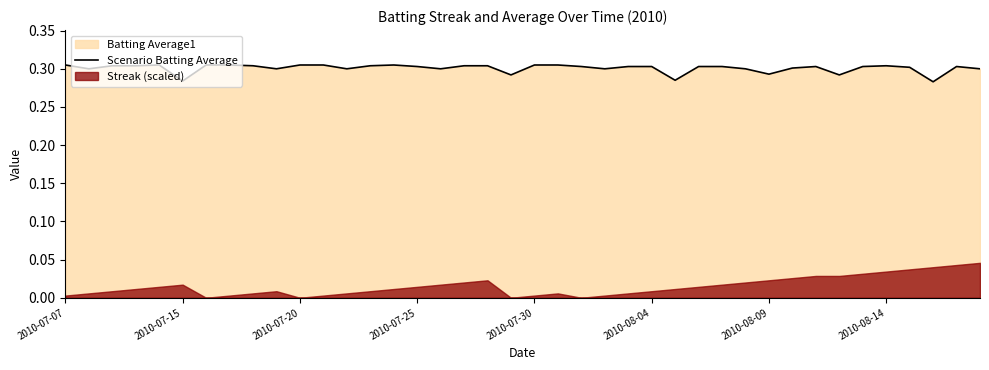

Reading right to left, list all the values displayed in this chart.

0.3	0.3	0.3	0.3	0.3	0.3	0.3	0.3	0.3	0.3	0.3	0.3	0.3	0.3	0.3	0.3	0.3	0.3	0.3	0.3	0.3	0.3	0.3	0.3	0.3	0.3	0.3	0.3	0.3	0.3	0.3	0.3	0.3	0.3	0.3	0.3	0.3	0.3	0.3	0.3